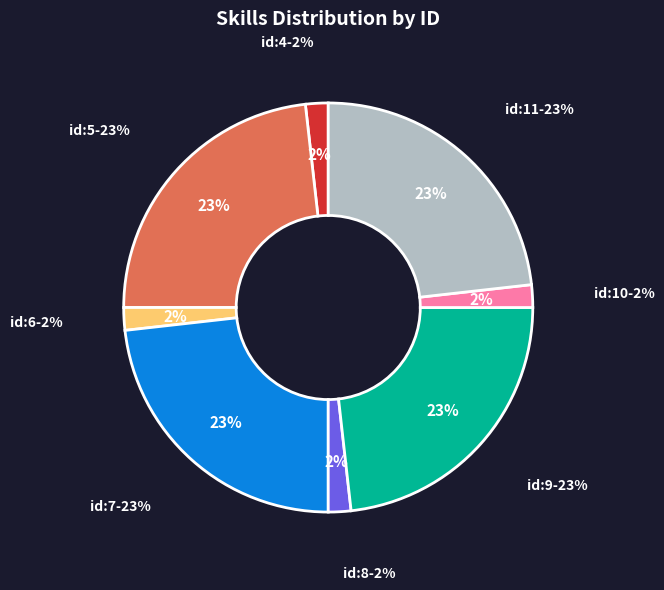

To the nearest percent, what is the average slice percentage?

12%